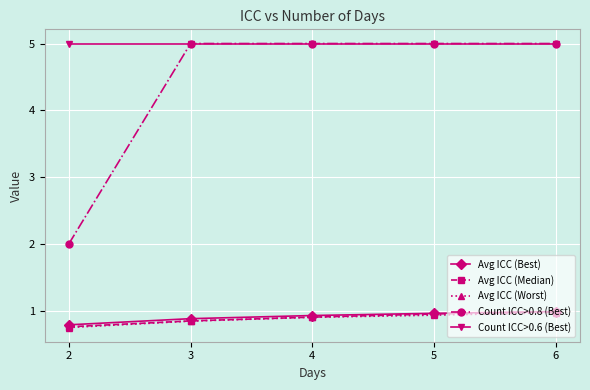

What is the value of the Count ICC>0.8 (Best) point at the 4th from the left?

5.0